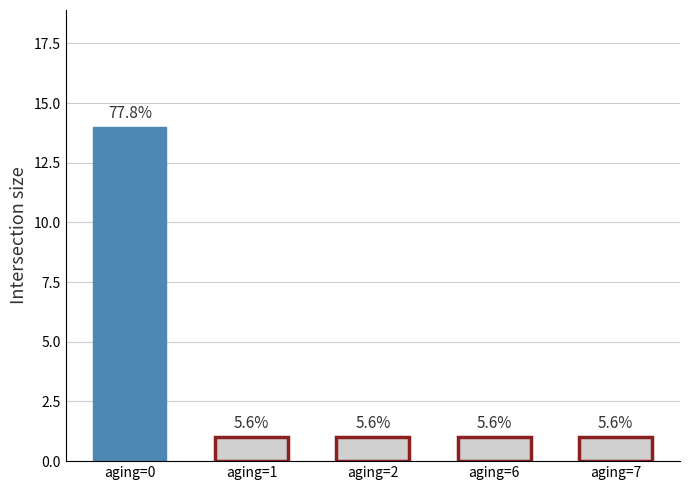

Are the bars horizontal?

No